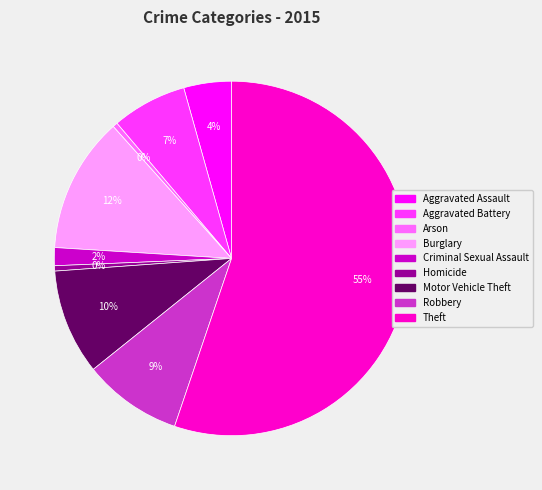

Is the sum of Arson and Theft greater than half?

Yes